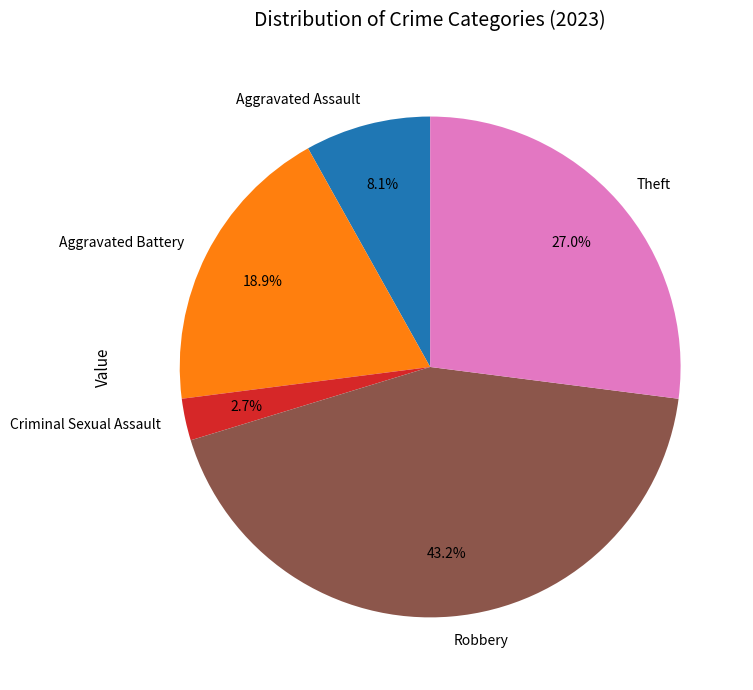

To the nearest percent, what portion does Aggravated Assault represent?

8%